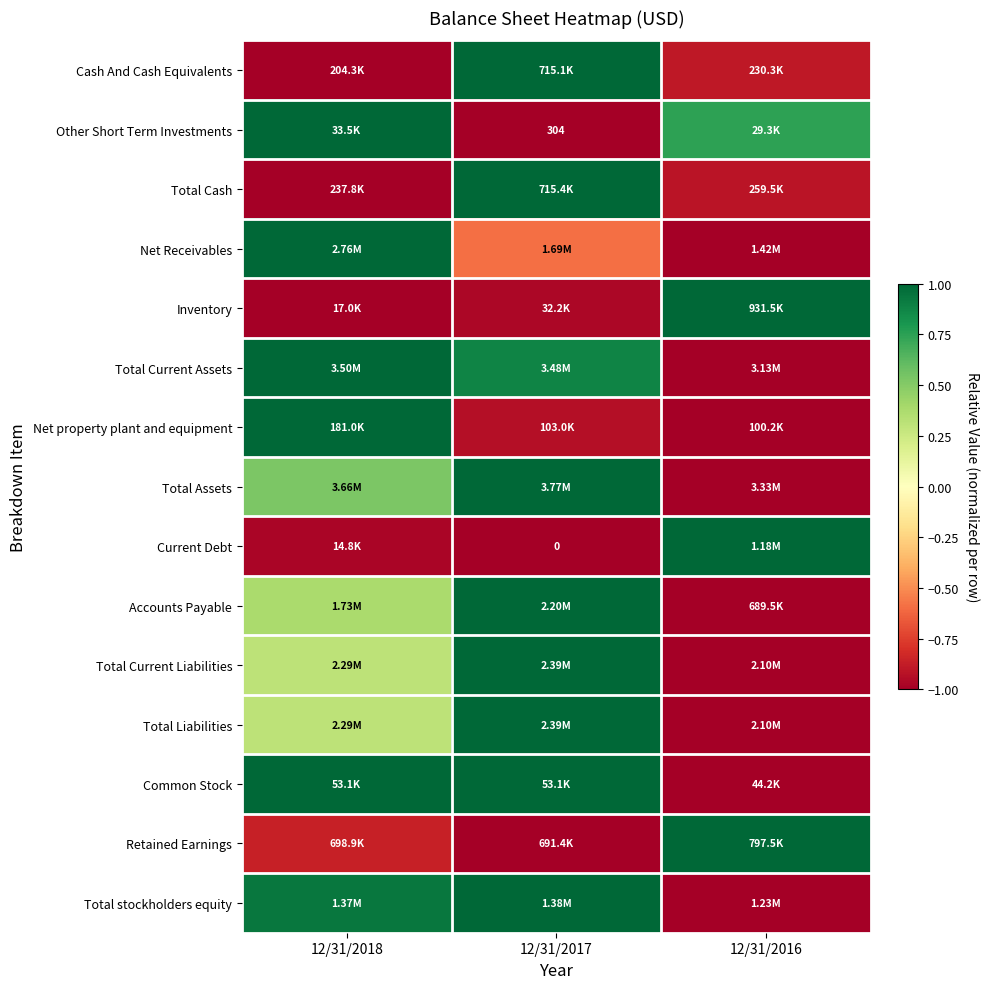

True or false: Common Stock has a value of 1.0 at 12/31/2018.

True